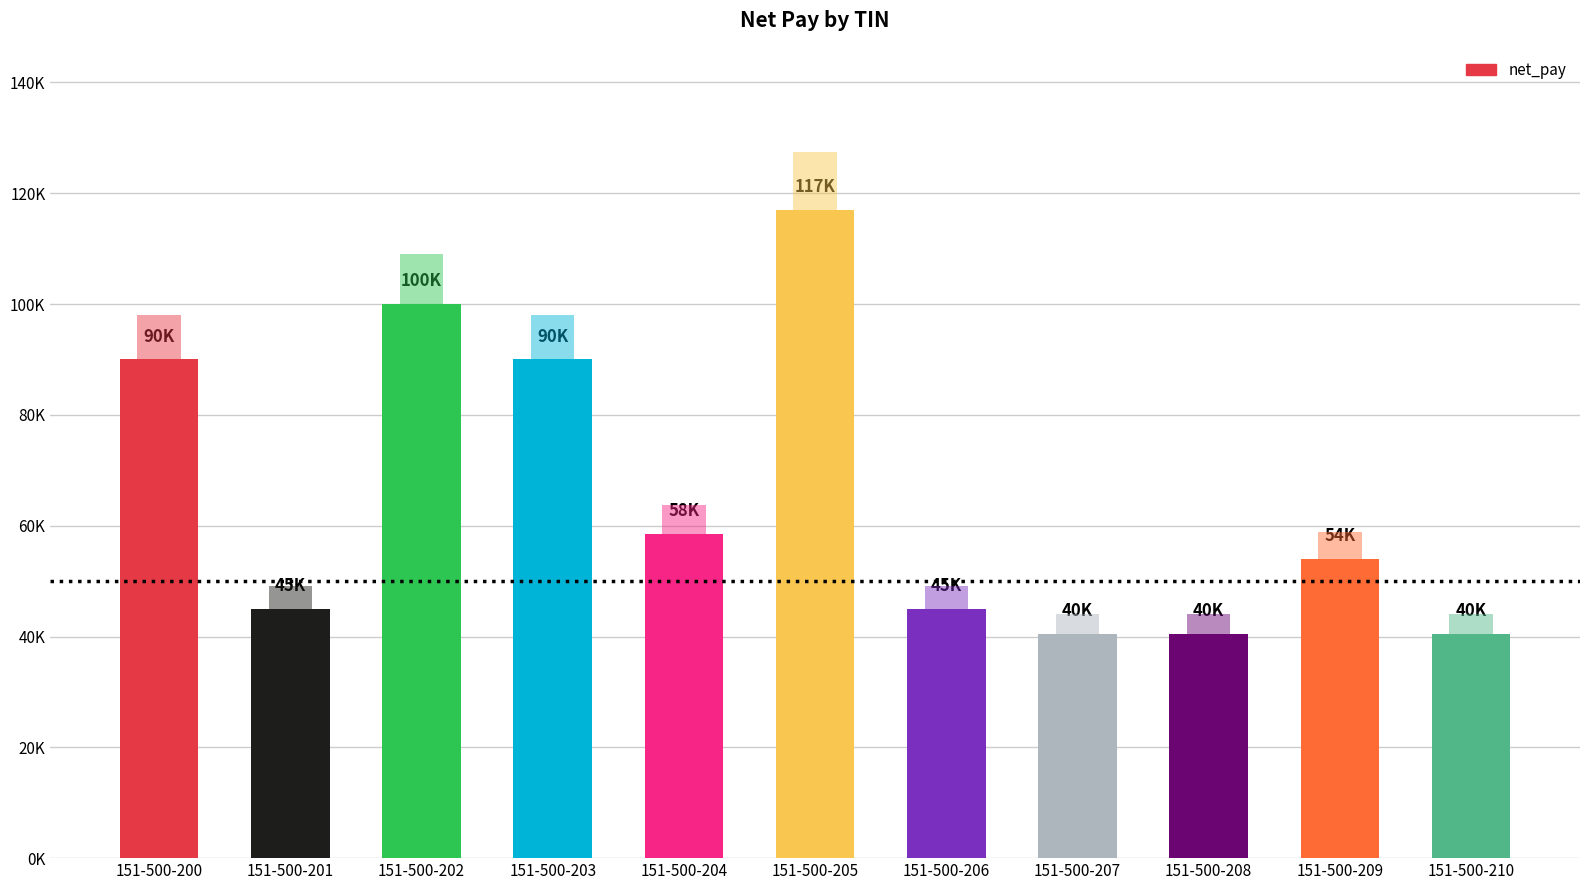

Is it true that the value at 151-500-203 is 61399.2?

False